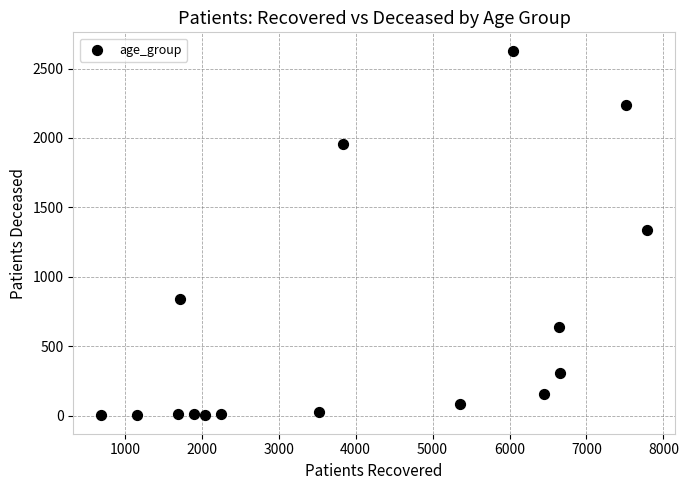

What is the range of X values (max minus min)?

7106